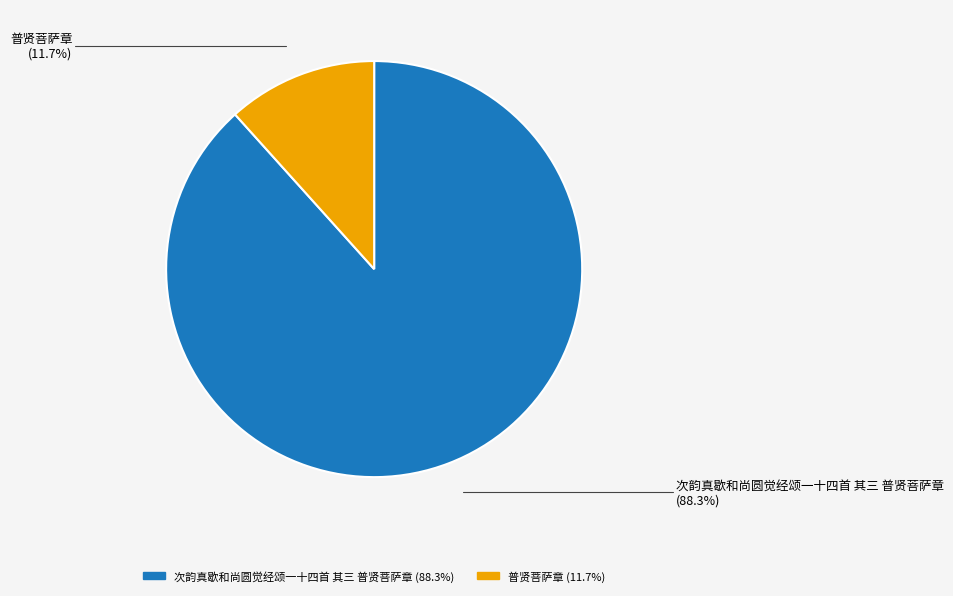

To the nearest percent, what is the difference between the 次韵真歇和尚圆觉经颂一十四首 其三 普贤菩萨章 and 普贤菩萨章 slice percentages?

77%